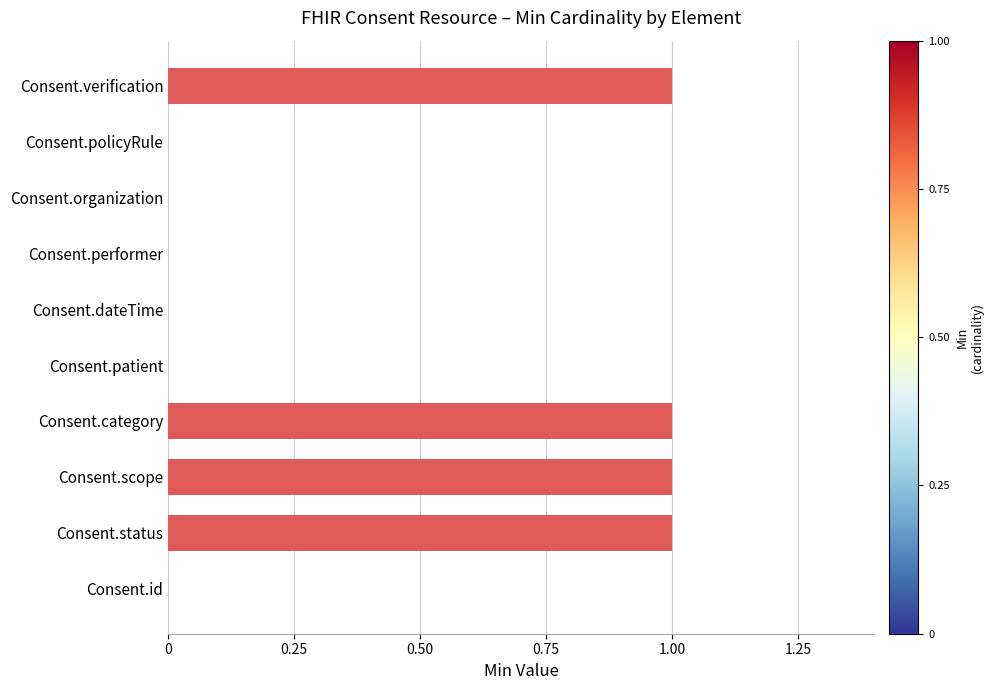

Are the bars horizontal?

Yes